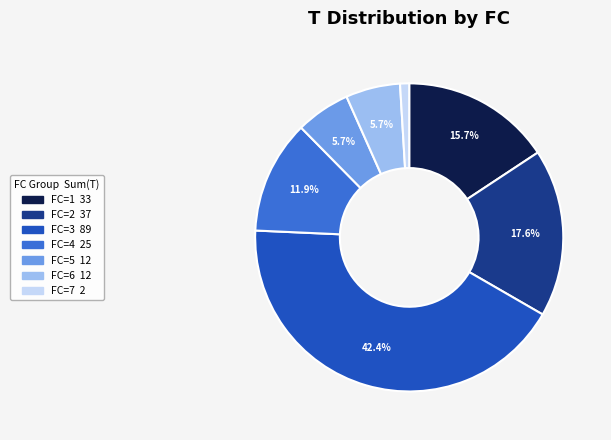

Which slice is the smallest?

FC=7